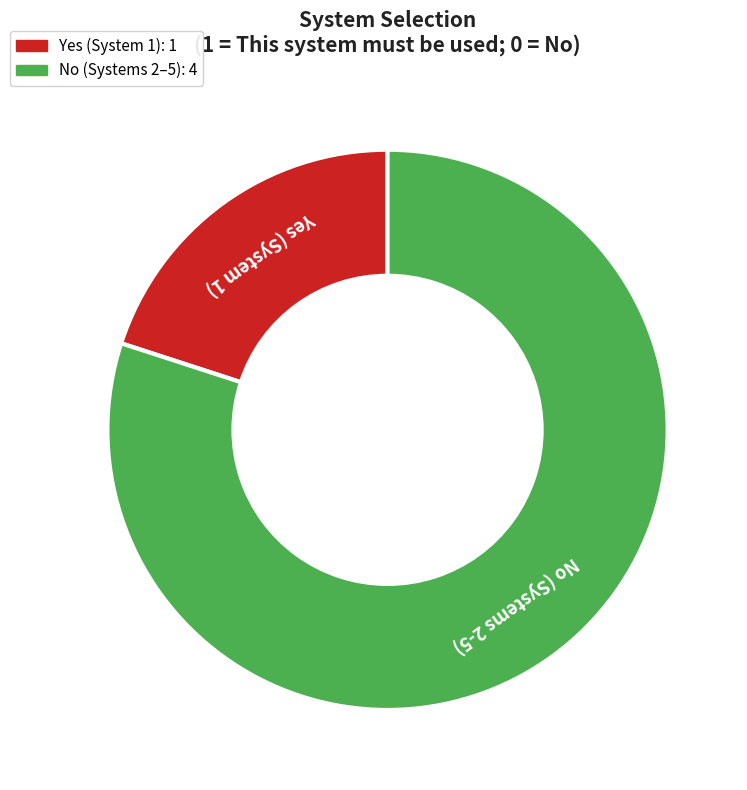

Is there any slice that represents more than half of the pie?

Yes